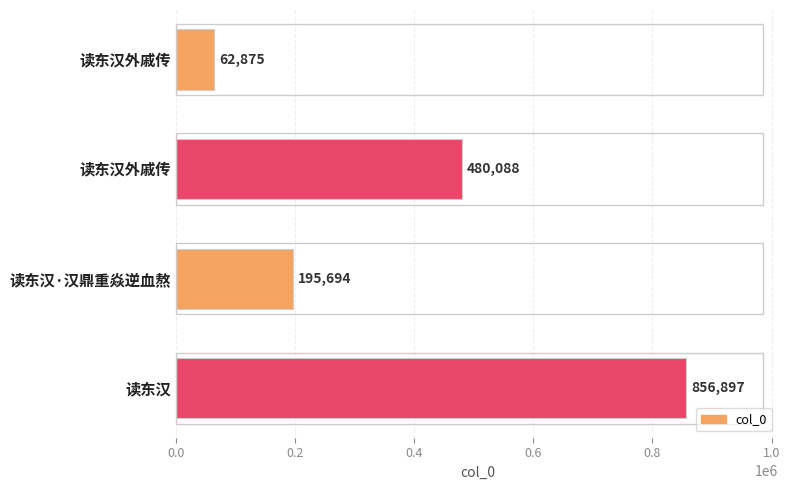

Count the number of categories in the chart.

4